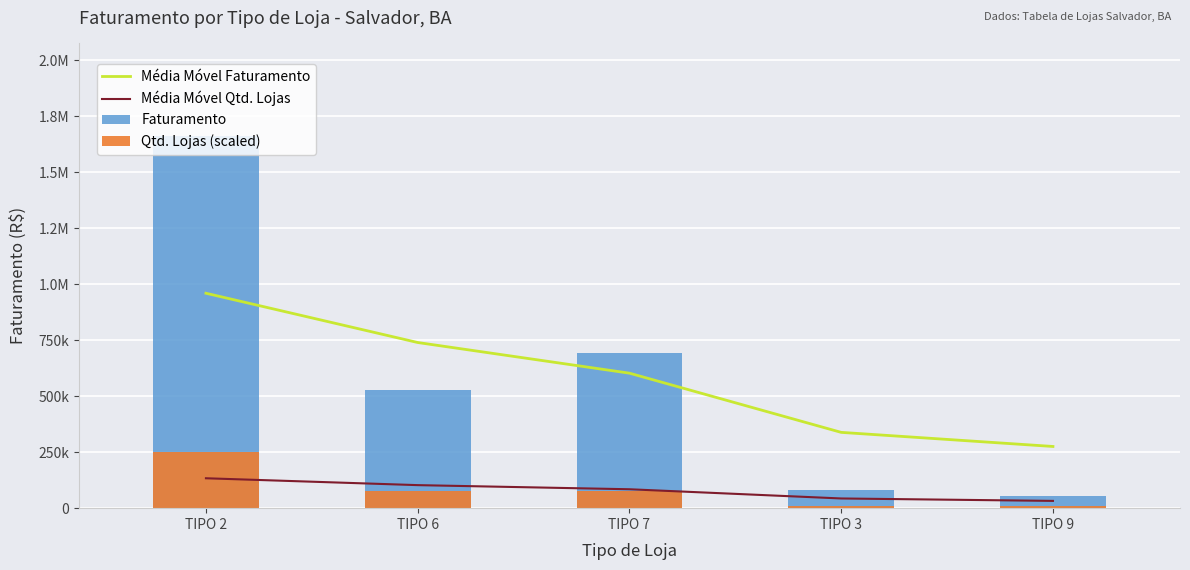

What is the label of the 3rd bar from the left?

TIPO 7